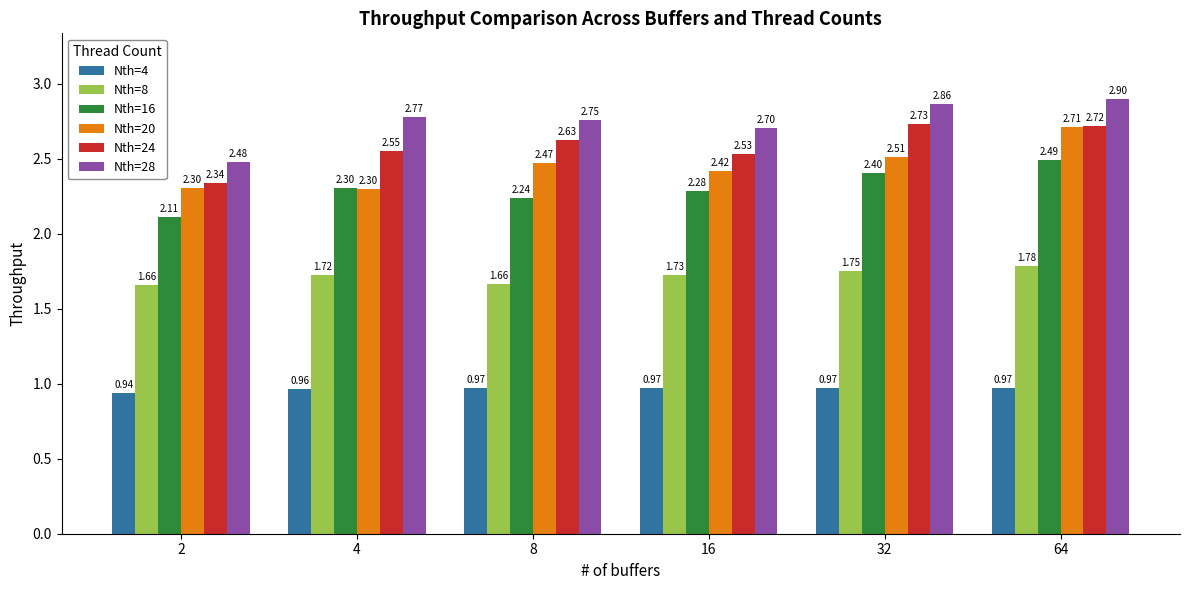

What is the total value across all series at 2?

11.8